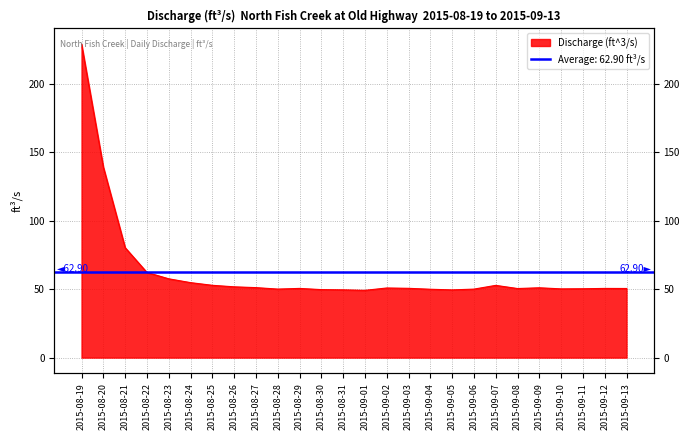

What is the sum of the values at 2015-09-12 and 2015-08-24?

105.4